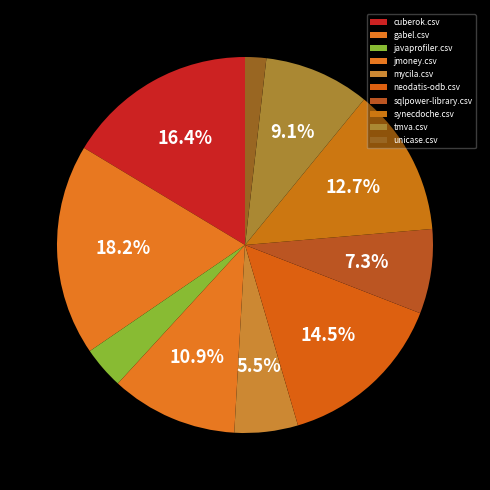

Count the number of slices in the pie.

10